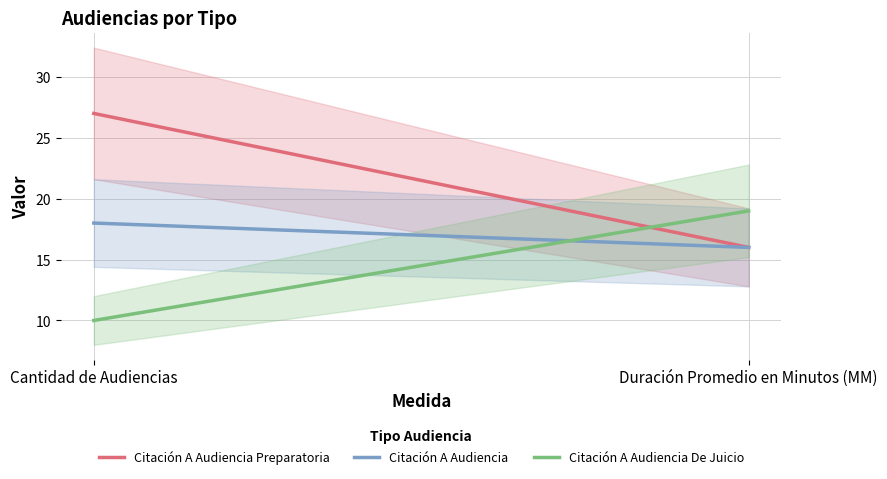

How many data points in Citación A Audiencia De Juicio are less than 19?

1